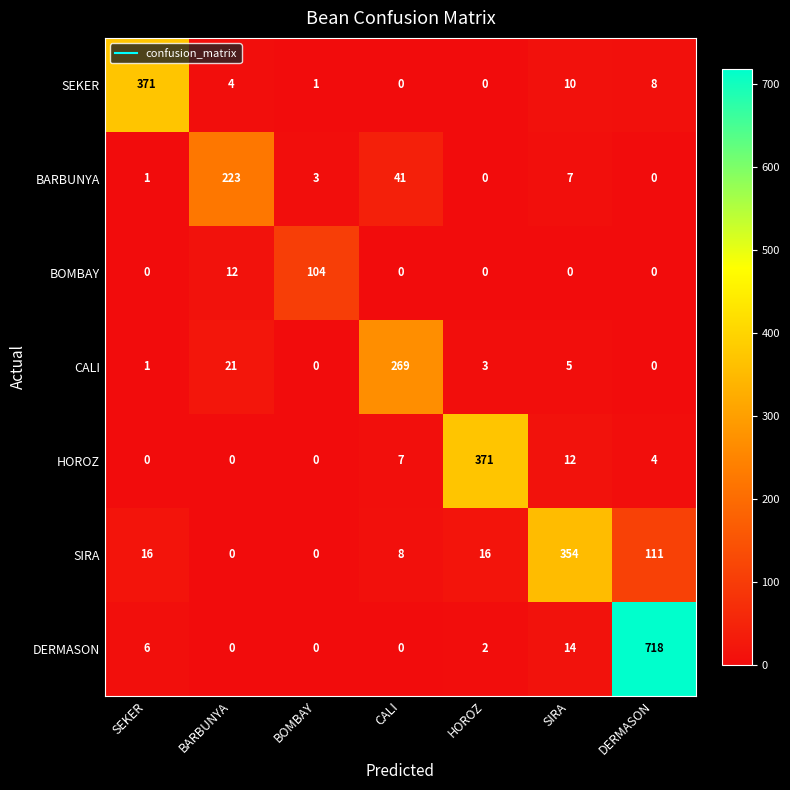

At SIRA, list the series in order from smallest to largest.

BOMBAY, CALI, BARBUNYA, SEKER, HOROZ, DERMASON, SIRA